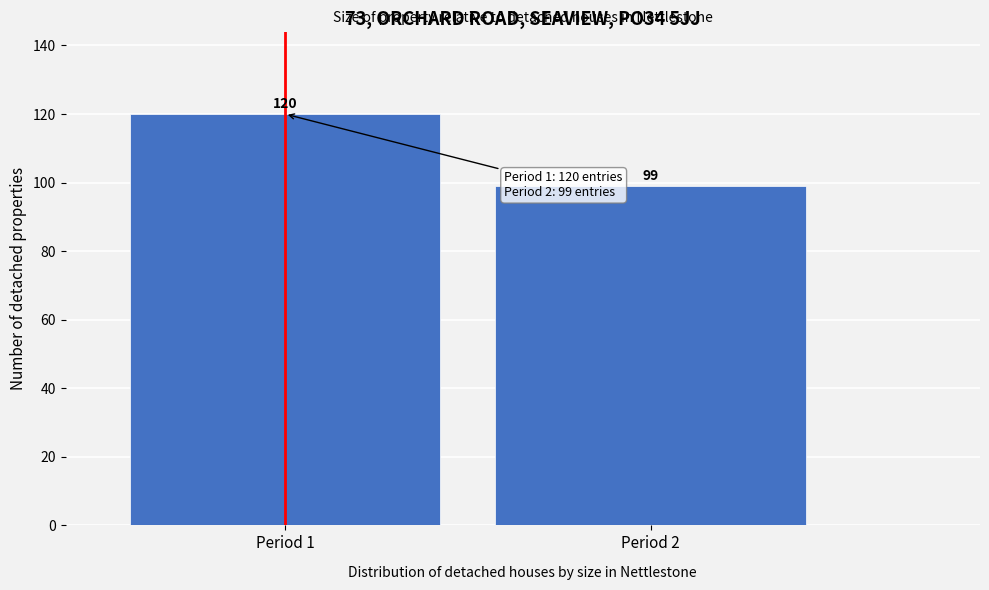

Reading left to right, transcribe all the data shown in this chart.

120	99